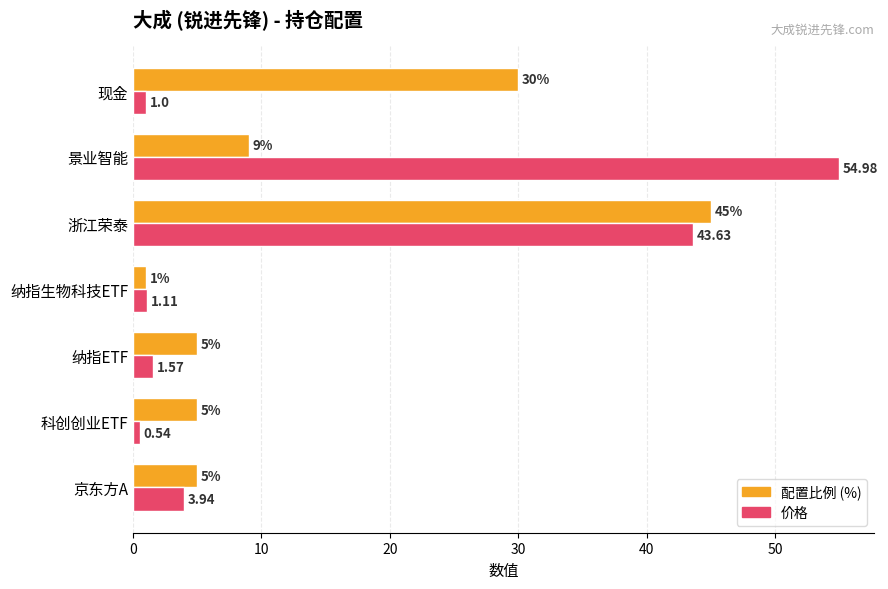

At how many categories does at least one series exceed 43?

2